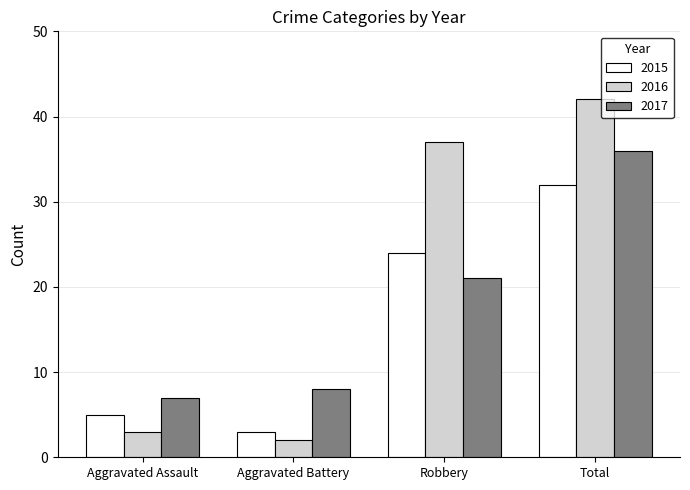

What is the label of the 1st bar from the right?

Total